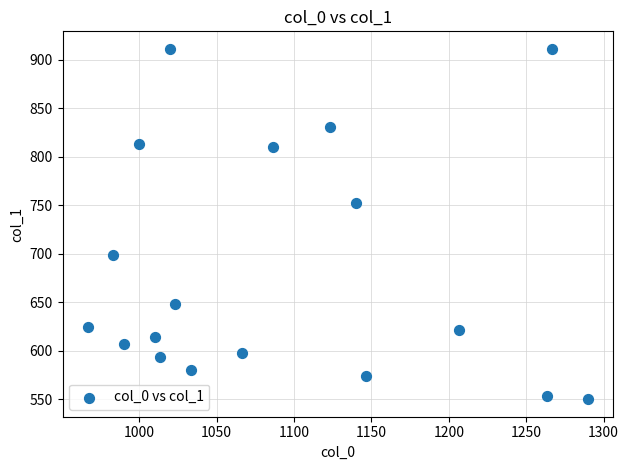

What Y value in the scatter plot is closest to 730?

752.6